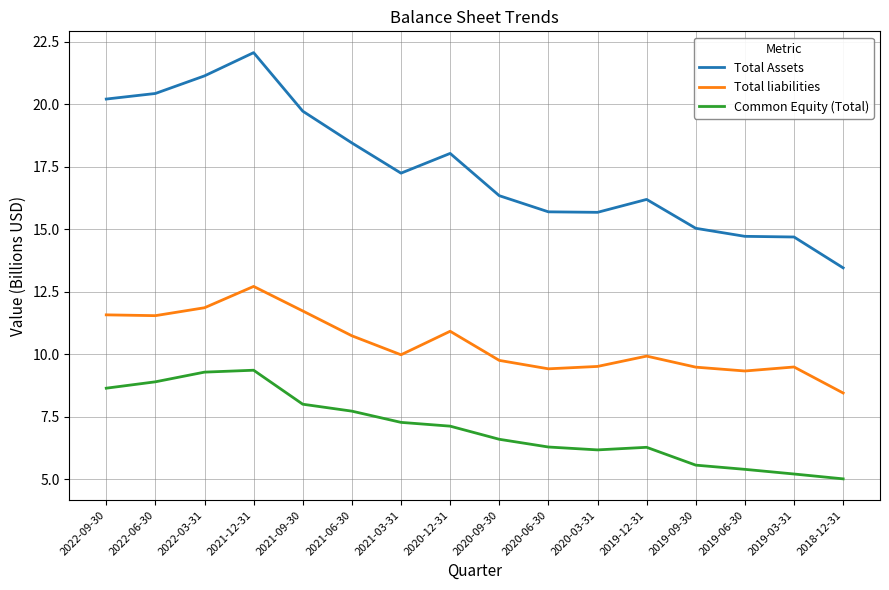

What is the total value across all series at 2020-09-30?

32.7